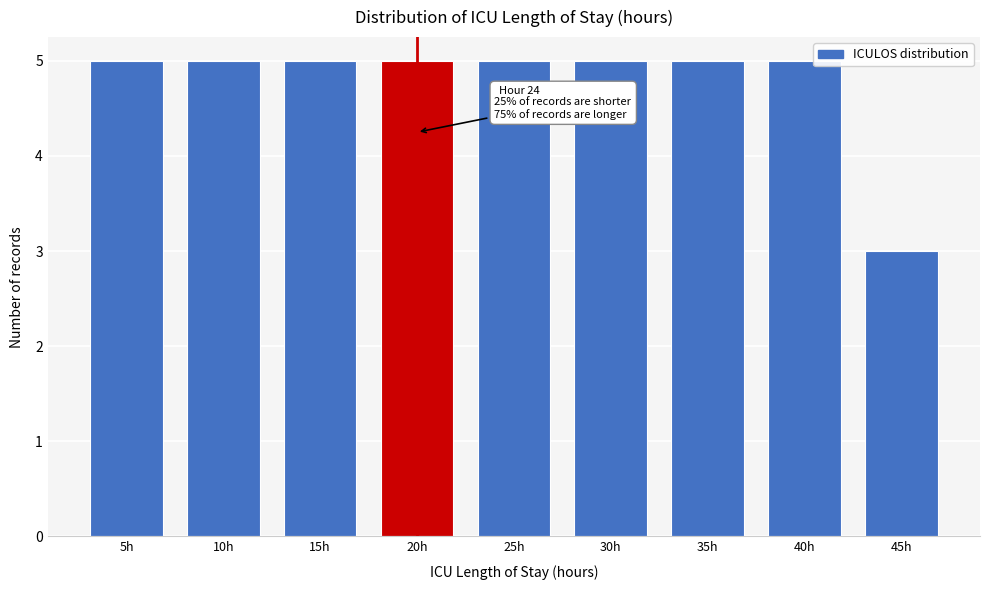

Reading left to right, list all the values displayed in this chart.

5	5	5	5	5	5	5	5	3